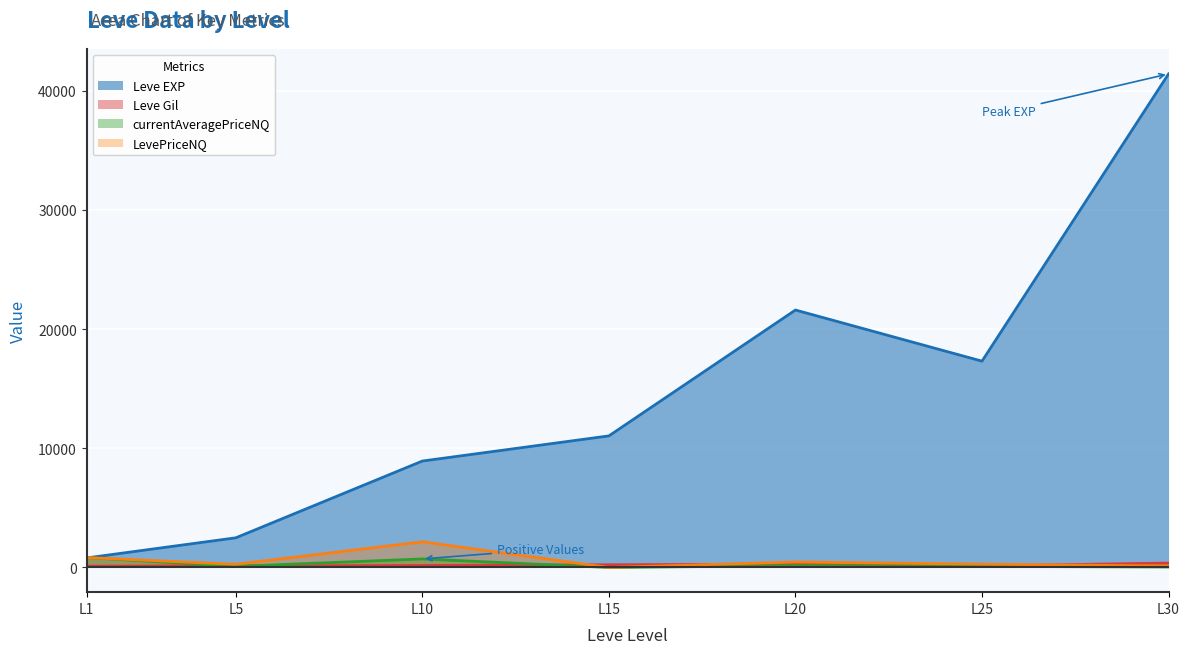

At which category does LevePriceNQ reach its first local valley?

L5